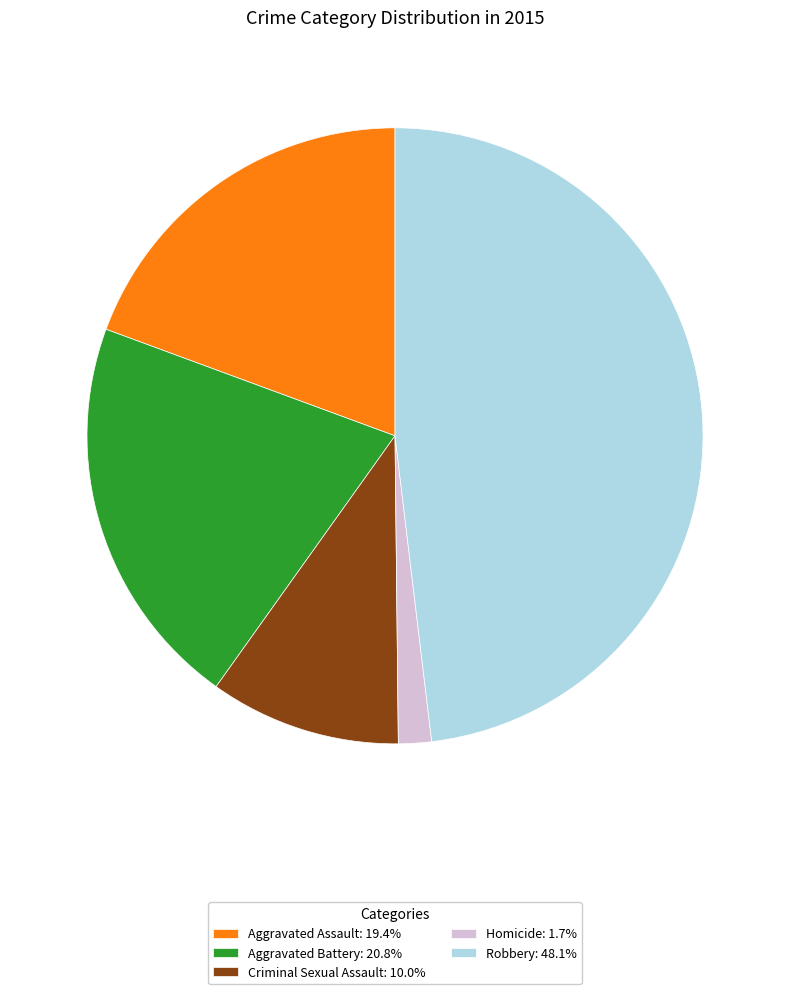

True or false: Aggravated Battery accounts for 16% of the total.

False